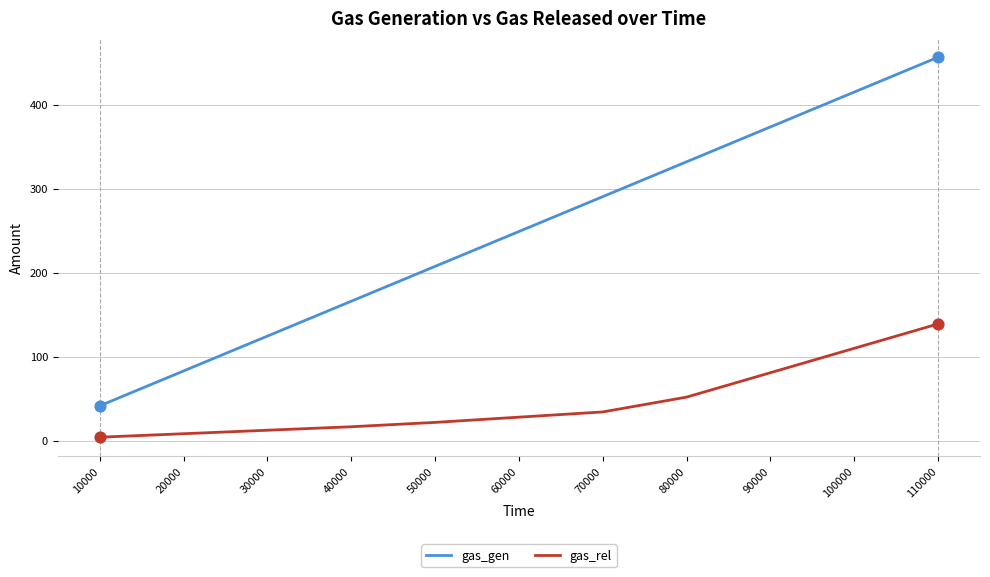

Which series has the largest range (max minus min)?

gas_gen